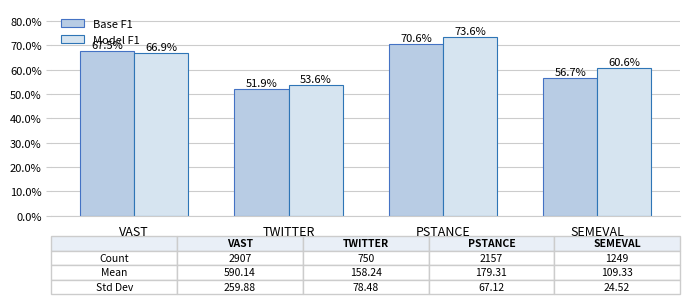

How many bars are there in each group?

2